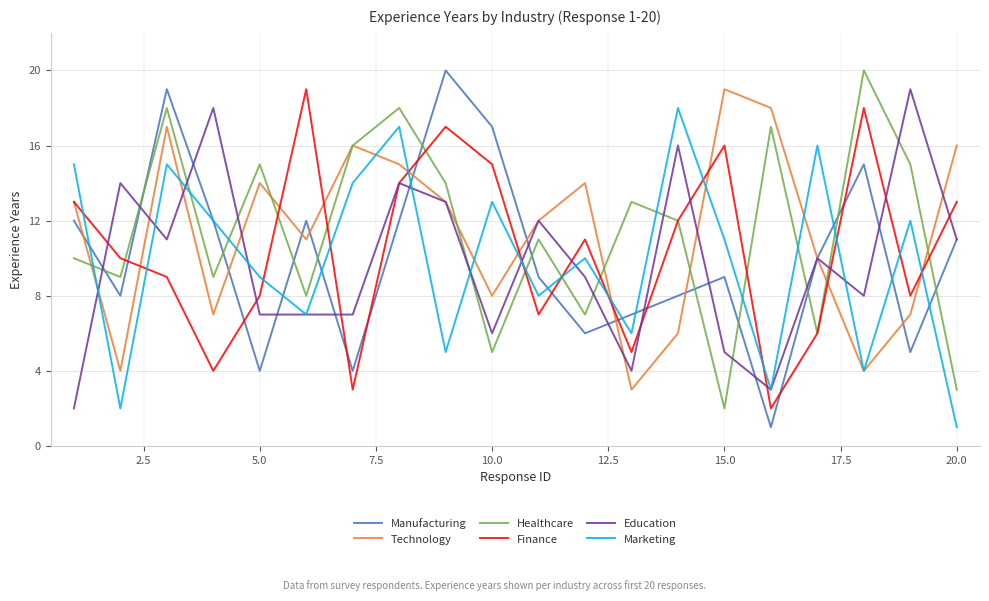

What is the maximum value for Marketing?

18